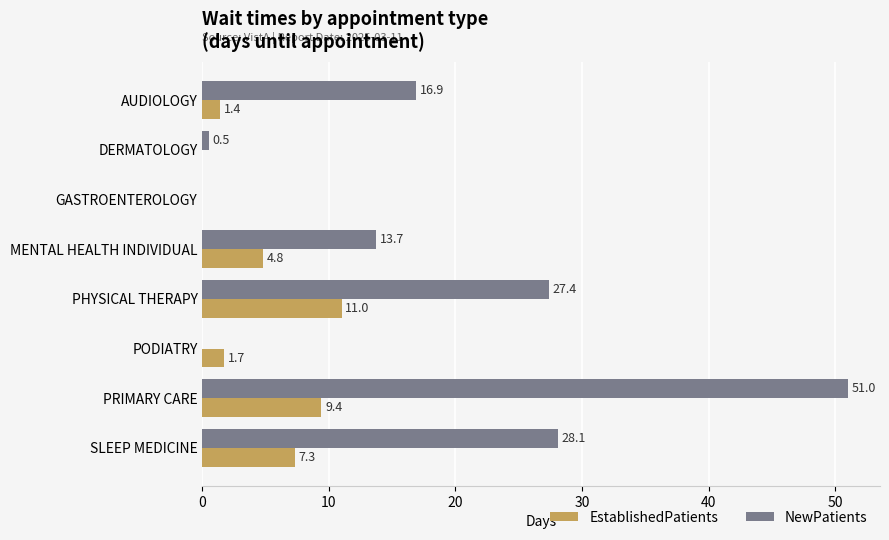

Which series has the largest total across all categories?

NewPatients